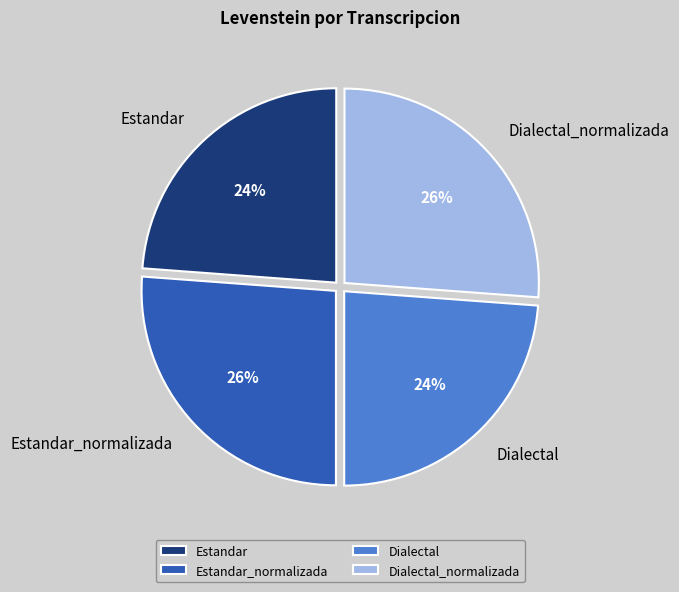

Approximately how many times larger is the value at Estandar_normalizada compared to Dialectal_normalizada?

1.0